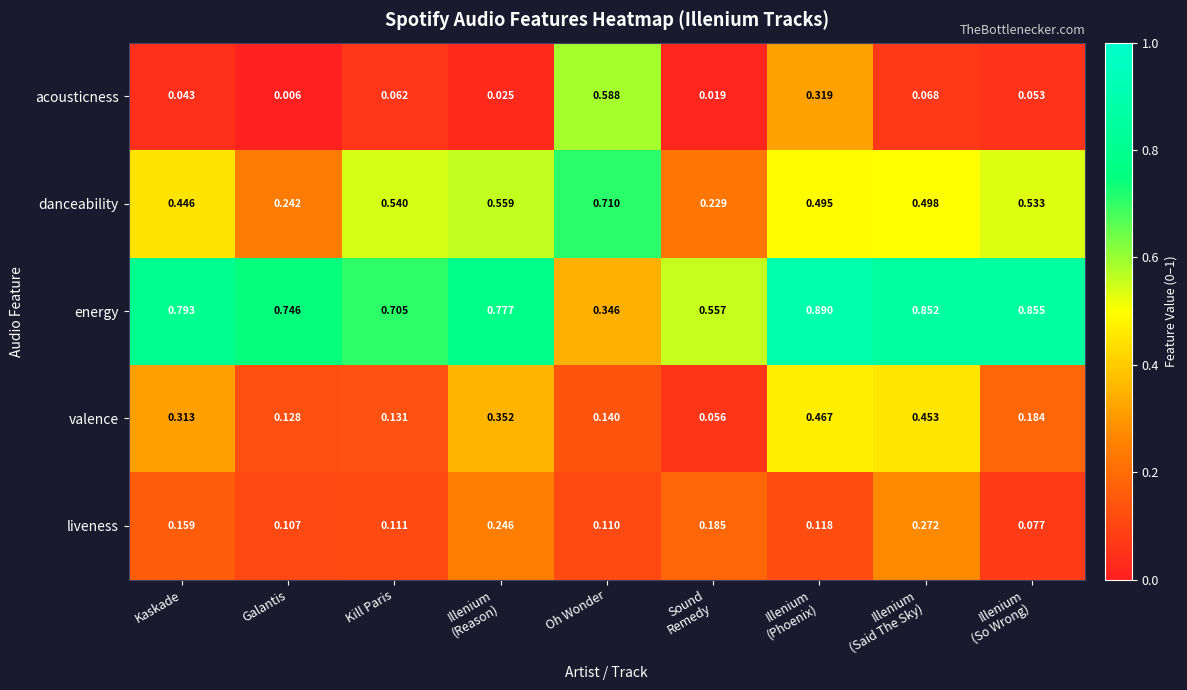

Where is acousticness nearest to the value 0?

Galantis